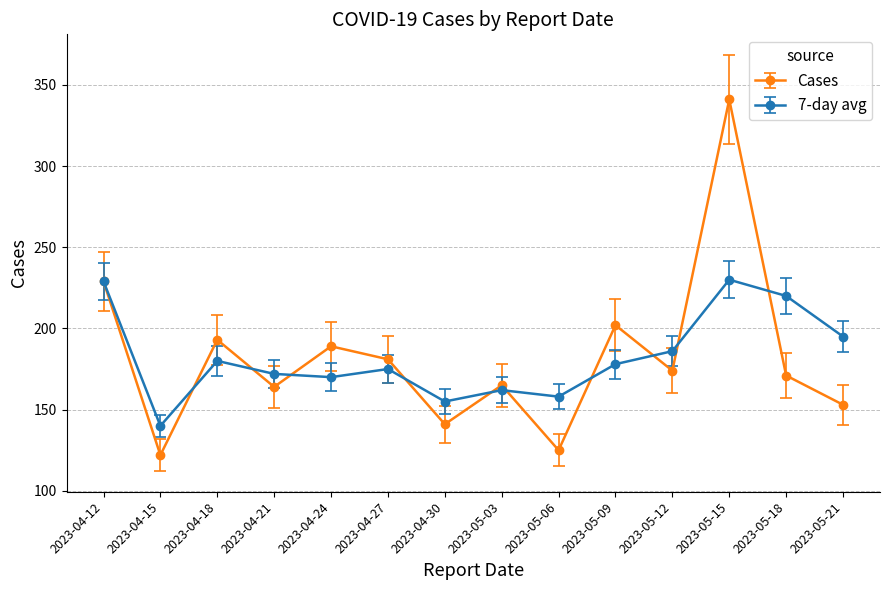

Rank the series at 2023-04-24 from lowest to highest value.

7-day avg, Cases